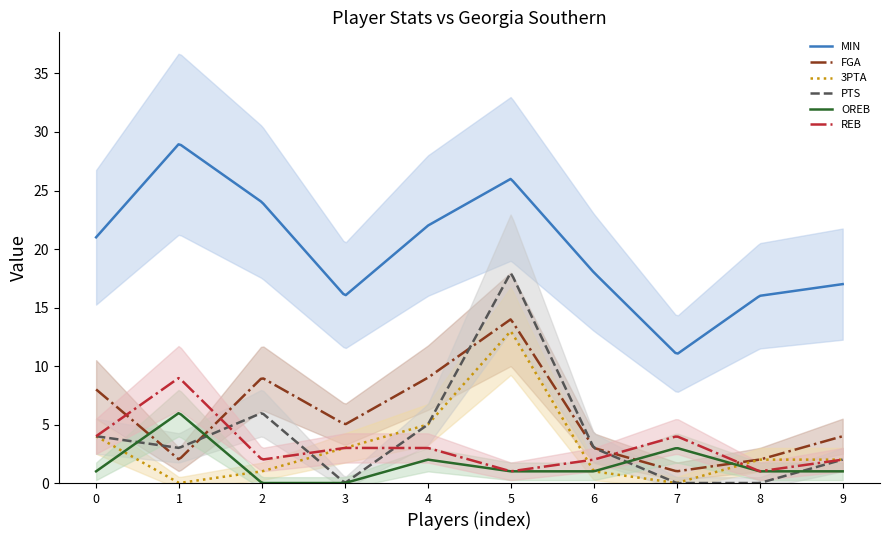

In PTS, how many points are higher than both neighbors (excluding endpoints)?

2